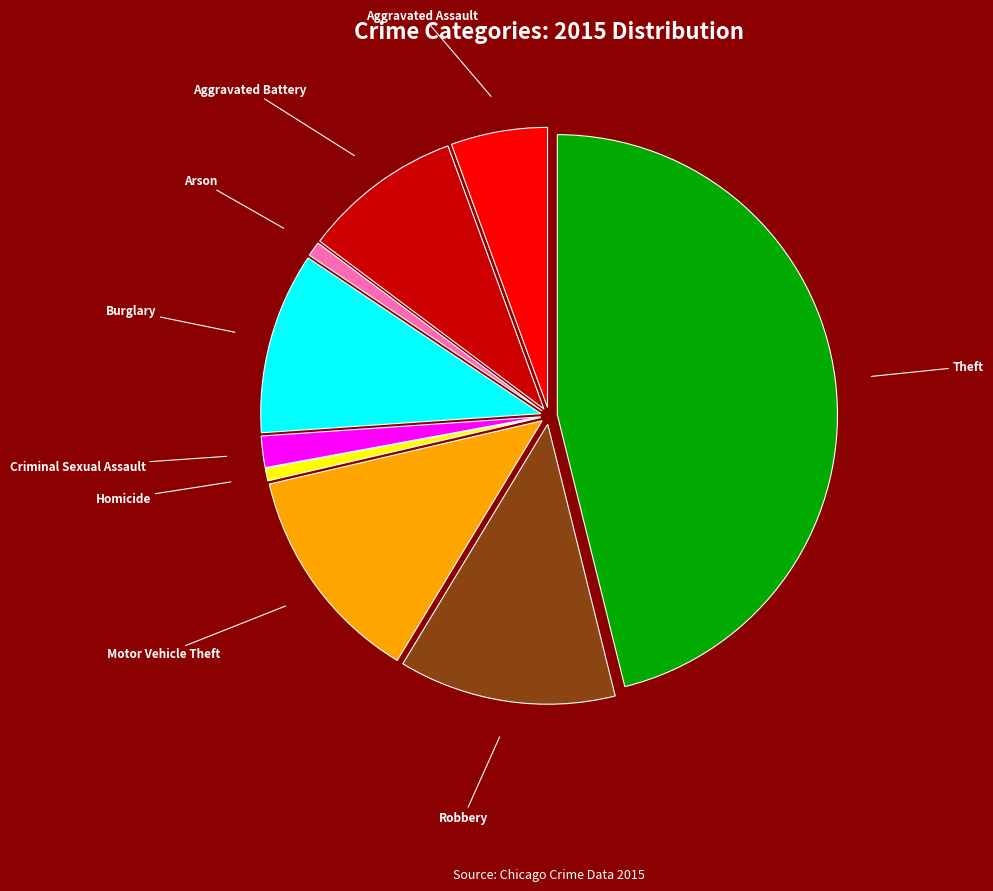

What is the largest slice in the pie chart?

Theft